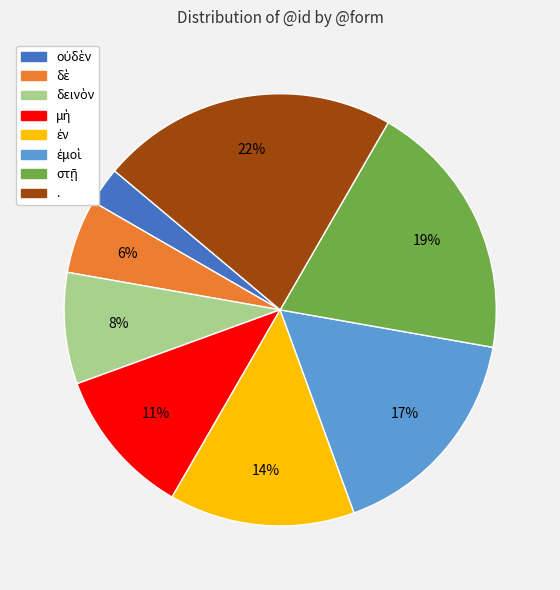

Which slice is the largest?

.